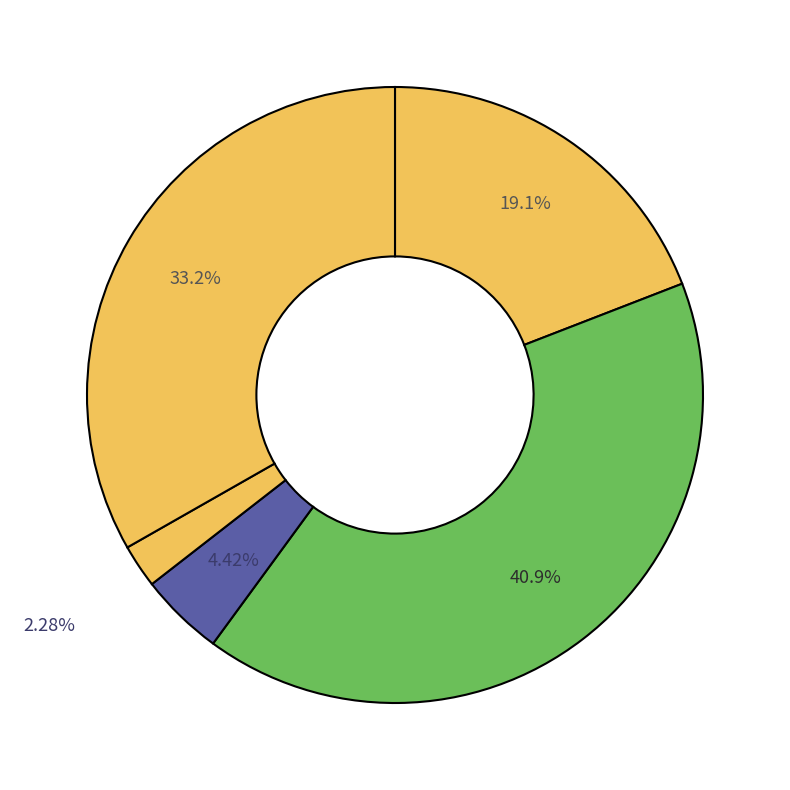

Count the number of slices in the pie.

5